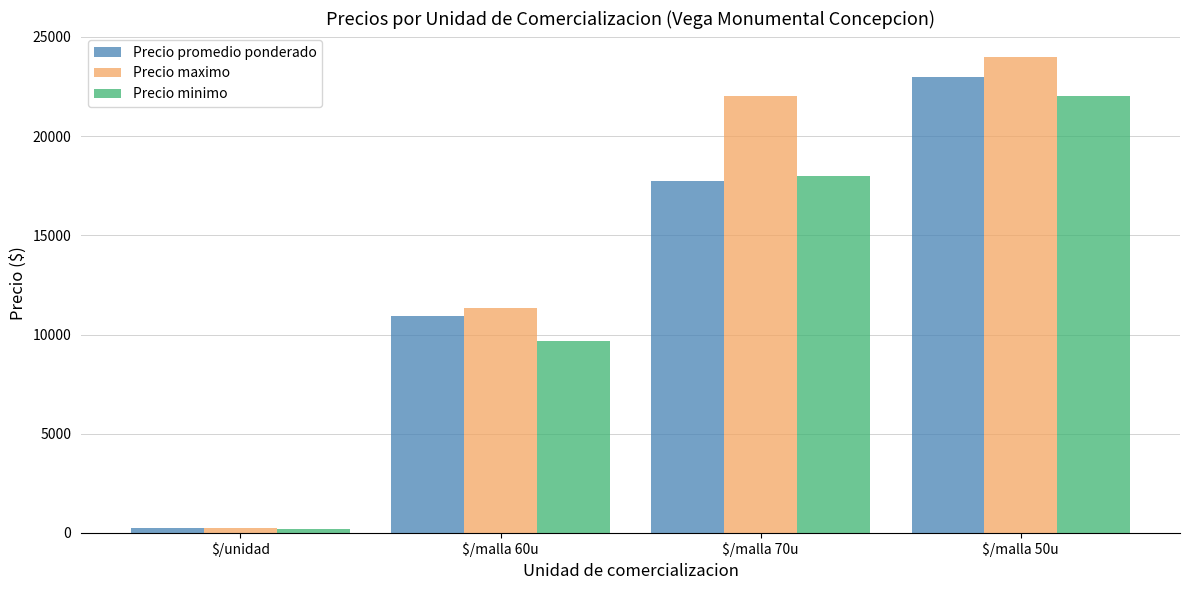

Reading left to right, transcribe all the data shown in this chart.

Precio promedio ponderado: $/unidad=237.5	$/malla 60u=10925.0	$/malla 70u=17750.0	$/malla 50u=23000.0
Precio maximo: $/unidad=269.4	$/malla 60u=11333.3	$/malla 70u=22000.0	$/malla 50u=24000.0
Precio minimo: $/unidad=210.6	$/malla 60u=9666.7	$/malla 70u=18000.0	$/malla 50u=22000.0